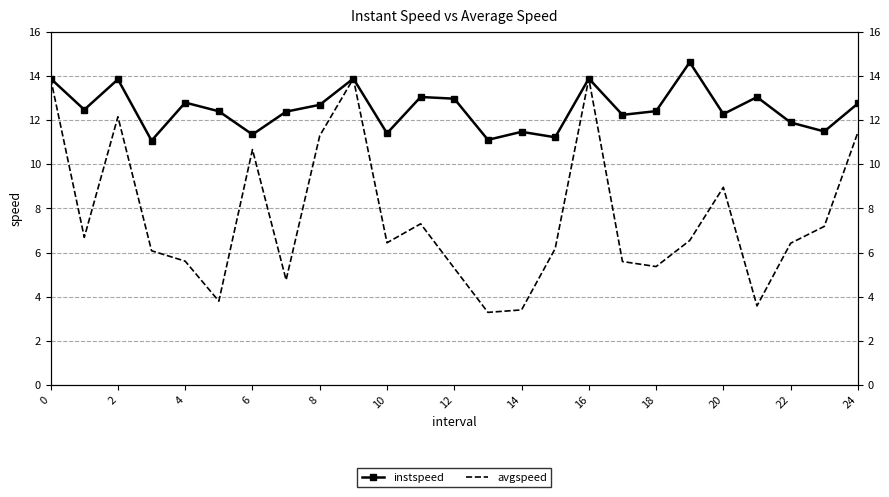

Reading left to right, extract all data points from this chart.

instspeed: 13.9	12.5	13.9	11.1	12.8	12.4	11.4	12.4	12.7	13.9	11.4	13.1	13.0	11.1	11.5	11.2	13.9	12.2	12.4	14.6	12.3	13.1	11.9	11.5	12.8
avgspeed: 13.9	6.7	12.2	6.1	5.6	3.8	10.7	4.8	11.3	13.9	6.4	7.3	5.3	3.3	3.4	6.2	13.9	5.6	5.4	6.5	9.0	3.6	6.4	7.2	11.5